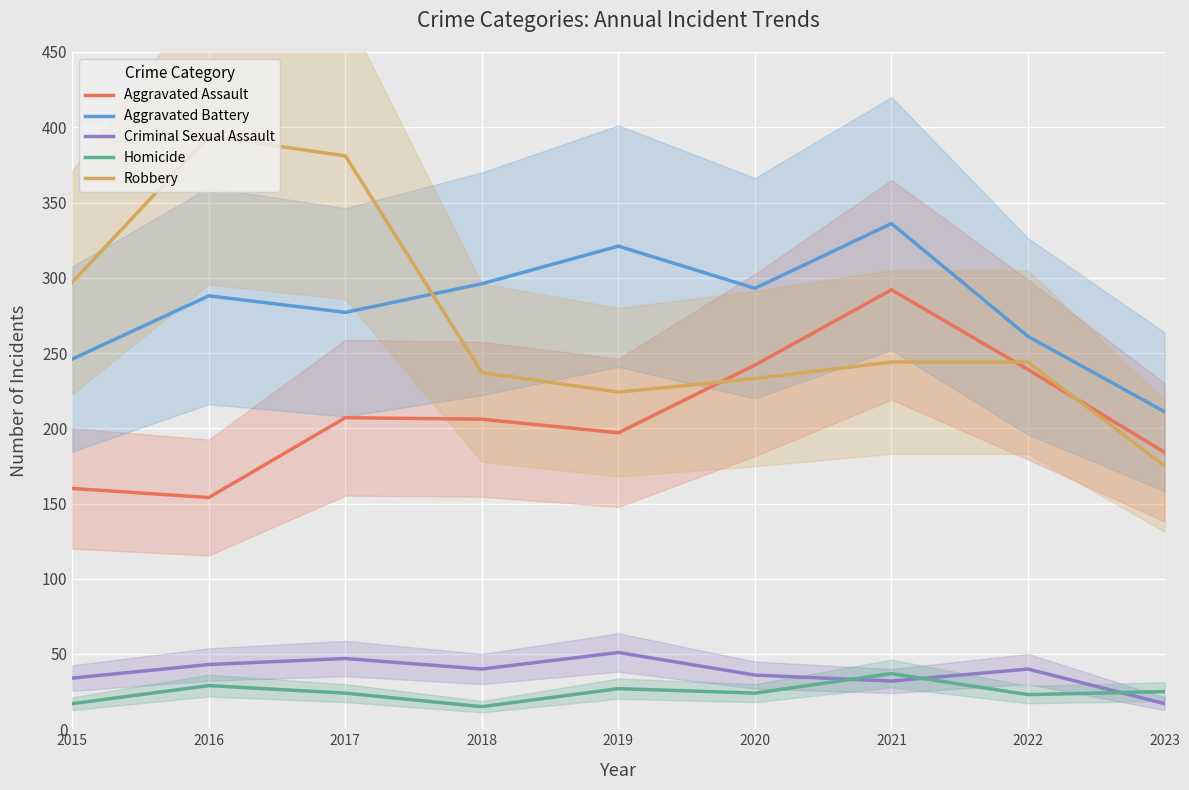

How many intersections are there between Criminal Sexual Assault and Homicide?

3